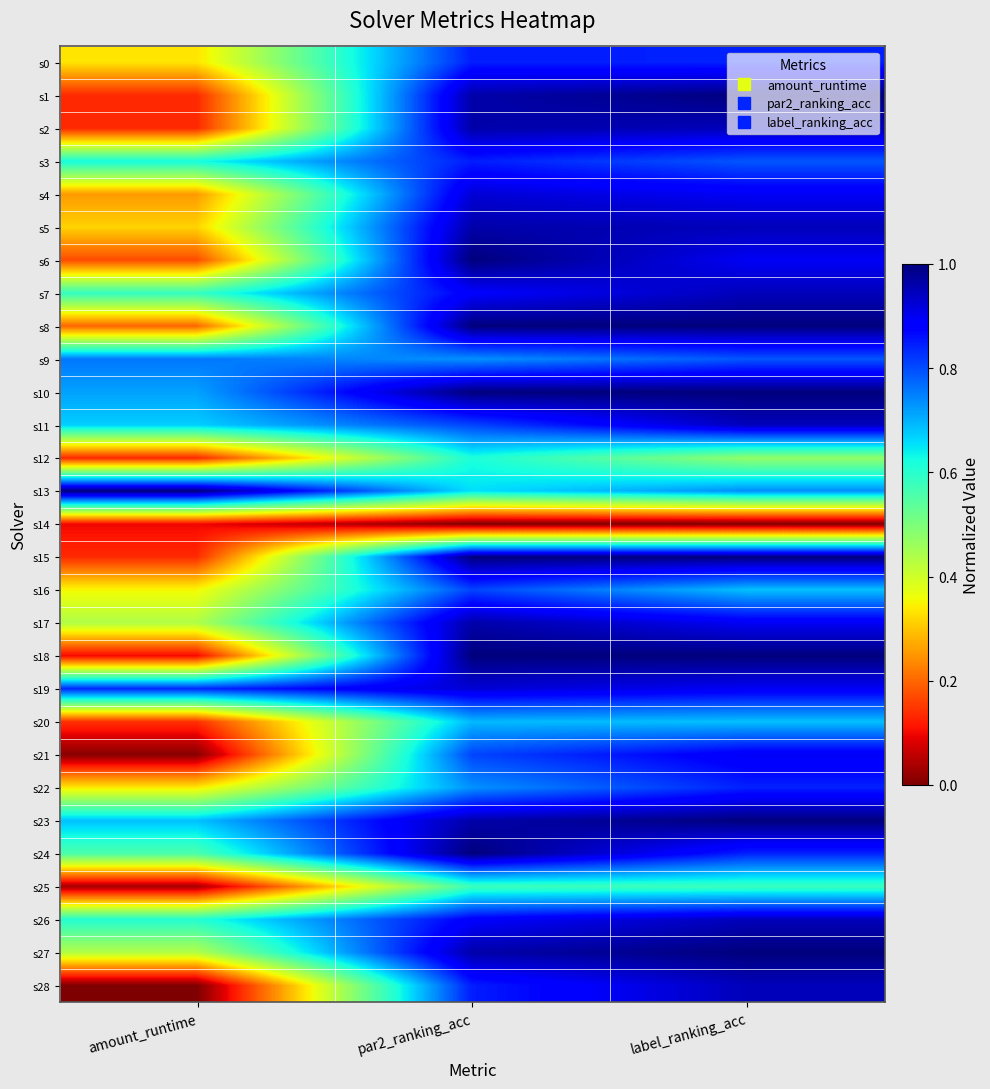

Reading left to right, extract all data points from this chart.

s0: amount_runtime=0.3	par2_ranking_acc=0.8	label_ranking_acc=0.8
s1: amount_runtime=0.1	par2_ranking_acc=1.0	label_ranking_acc=1.0
s2: amount_runtime=0.1	par2_ranking_acc=1.0	label_ranking_acc=0.9
s3: amount_runtime=0.6	par2_ranking_acc=0.8	label_ranking_acc=0.8
s4: amount_runtime=0.3	par2_ranking_acc=0.9	label_ranking_acc=0.9
s5: amount_runtime=0.3	par2_ranking_acc=1.0	label_ranking_acc=0.9
s6: amount_runtime=0.2	par2_ranking_acc=1.0	label_ranking_acc=0.9
s7: amount_runtime=0.6	par2_ranking_acc=0.9	label_ranking_acc=0.9
s8: amount_runtime=0.2	par2_ranking_acc=1.0	label_ranking_acc=1.0
s9: amount_runtime=0.8	par2_ranking_acc=0.7	label_ranking_acc=0.8
s10: amount_runtime=0.7	par2_ranking_acc=1.0	label_ranking_acc=1.0
s11: amount_runtime=0.7	par2_ranking_acc=0.8	label_ranking_acc=0.9
s12: amount_runtime=0.1	par2_ranking_acc=0.6	label_ranking_acc=0.5
s13: amount_runtime=1.0	par2_ranking_acc=0.7	label_ranking_acc=0.7
s14: amount_runtime=0.1	par2_ranking_acc=0.0	label_ranking_acc=0.0
s15: amount_runtime=0.1	par2_ranking_acc=1.0	label_ranking_acc=1.0
s16: amount_runtime=0.4	par2_ranking_acc=0.8	label_ranking_acc=0.7
s17: amount_runtime=0.4	par2_ranking_acc=1.0	label_ranking_acc=0.9
s18: amount_runtime=0.1	par2_ranking_acc=1.0	label_ranking_acc=1.0
s19: amount_runtime=0.8	par2_ranking_acc=0.9	label_ranking_acc=0.9
s20: amount_runtime=0.1	par2_ranking_acc=0.7	label_ranking_acc=0.7
s21: amount_runtime=0.0	par2_ranking_acc=0.8	label_ranking_acc=0.9
s22: amount_runtime=0.3	par2_ranking_acc=0.7	label_ranking_acc=0.8
s23: amount_runtime=0.7	par2_ranking_acc=1.0	label_ranking_acc=1.0
s24: amount_runtime=0.6	par2_ranking_acc=1.0	label_ranking_acc=0.8
s25: amount_runtime=0.0	par2_ranking_acc=0.6	label_ranking_acc=0.6
s26: amount_runtime=0.6	par2_ranking_acc=0.9	label_ranking_acc=0.9
s27: amount_runtime=0.4	par2_ranking_acc=1.0	label_ranking_acc=1.0
s28: amount_runtime=0.0	par2_ranking_acc=0.8	label_ranking_acc=0.9